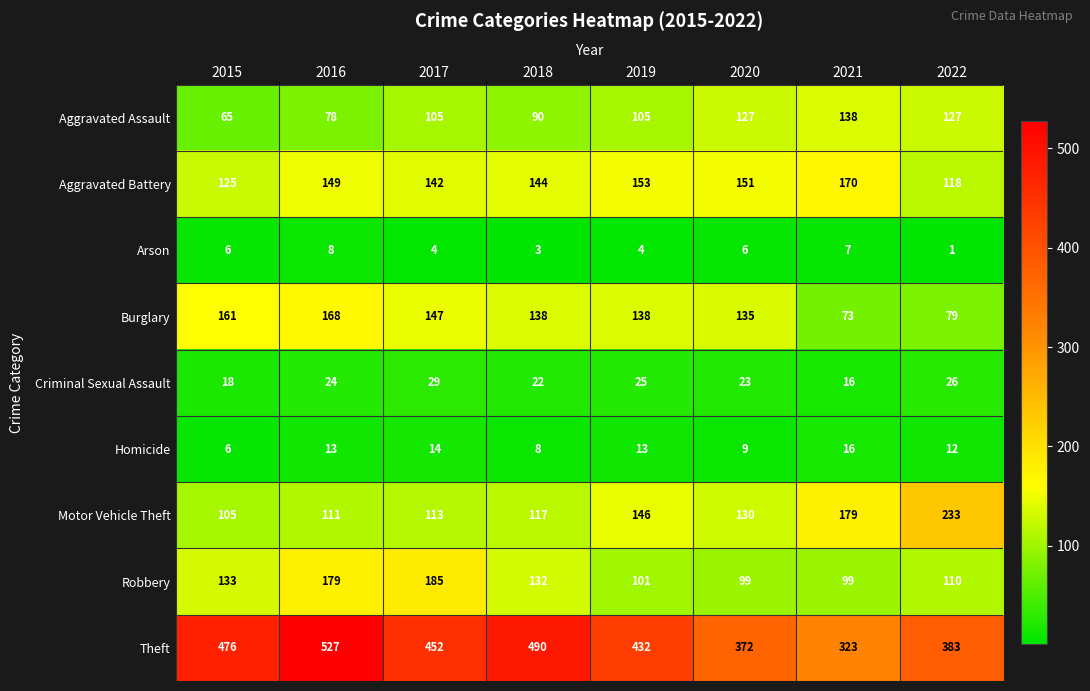

At which label does Motor Vehicle Theft first exceed 130?

2019